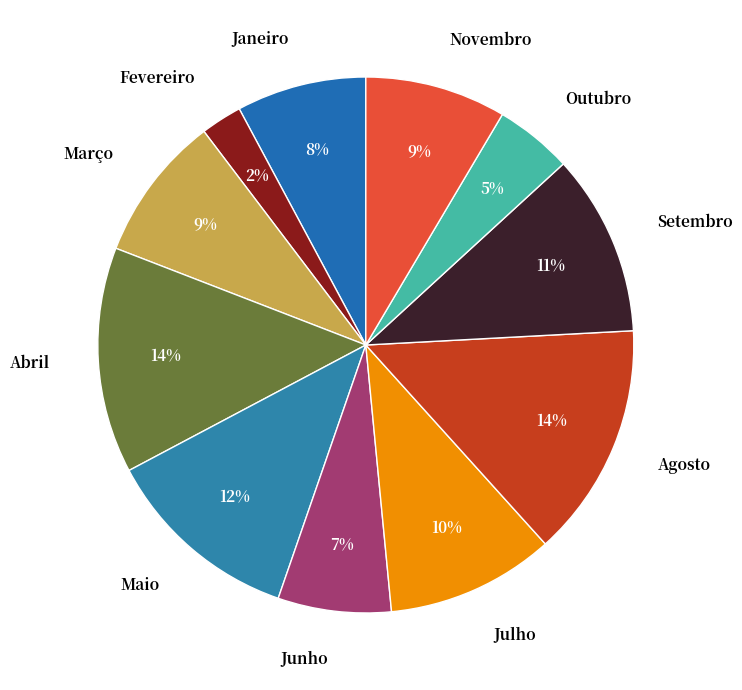

Count the number of slices in the pie.

11